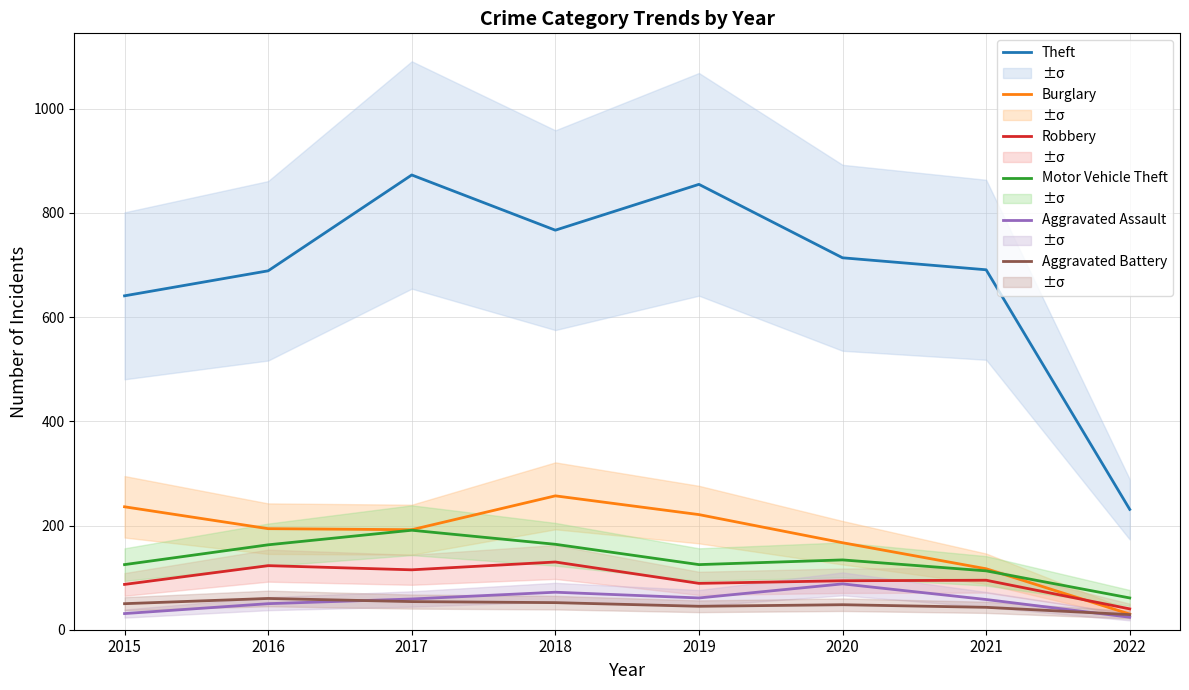

Where is Theft nearest to the value 552?

2015